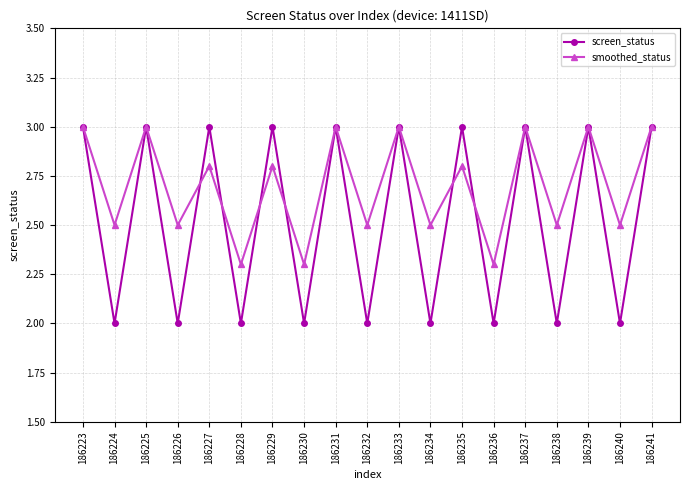

Rank the series by their average value, from lowest to highest.

screen_status, smoothed_status